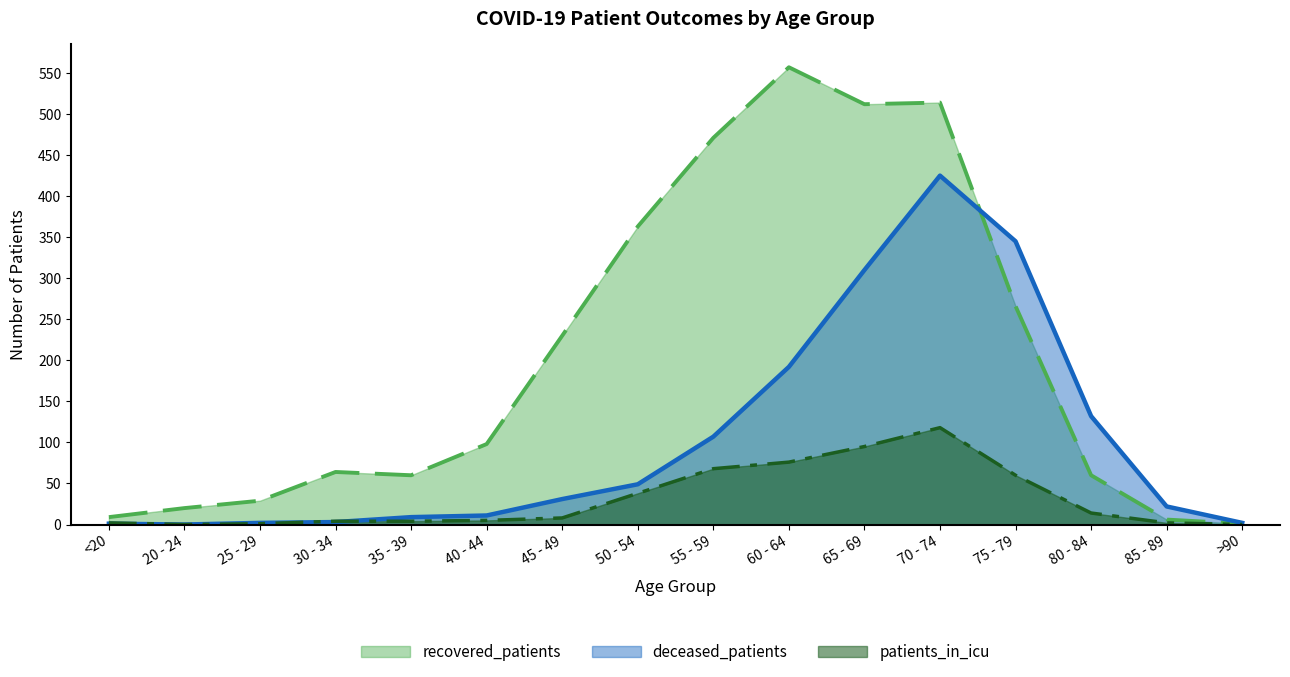

What is the value of the patients_in_icu point at the 13th from the left?

60